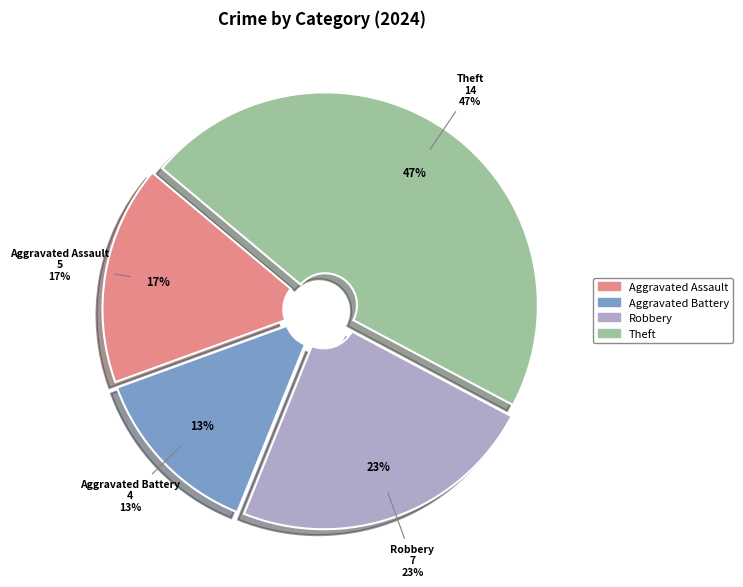

Is it true that Aggravated Battery is 1% of the pie?

False